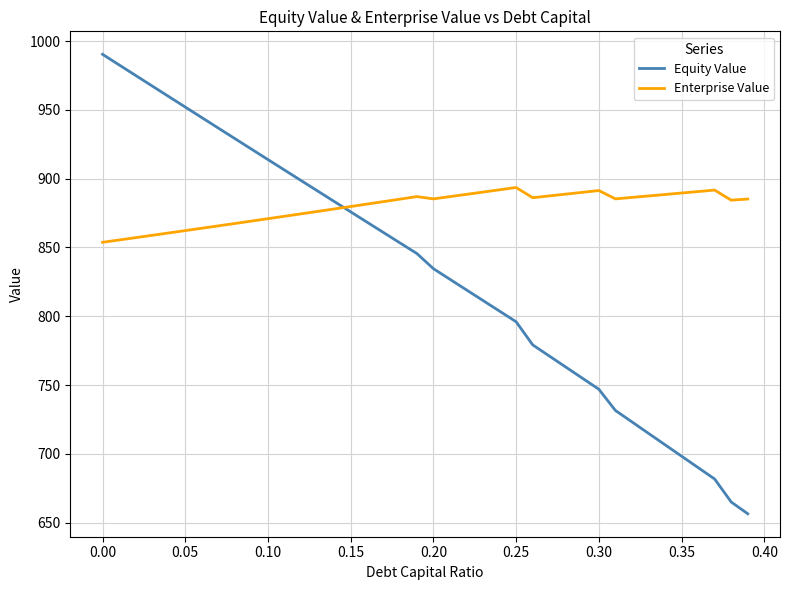

Which series has the widest spread of values?

Equity Value